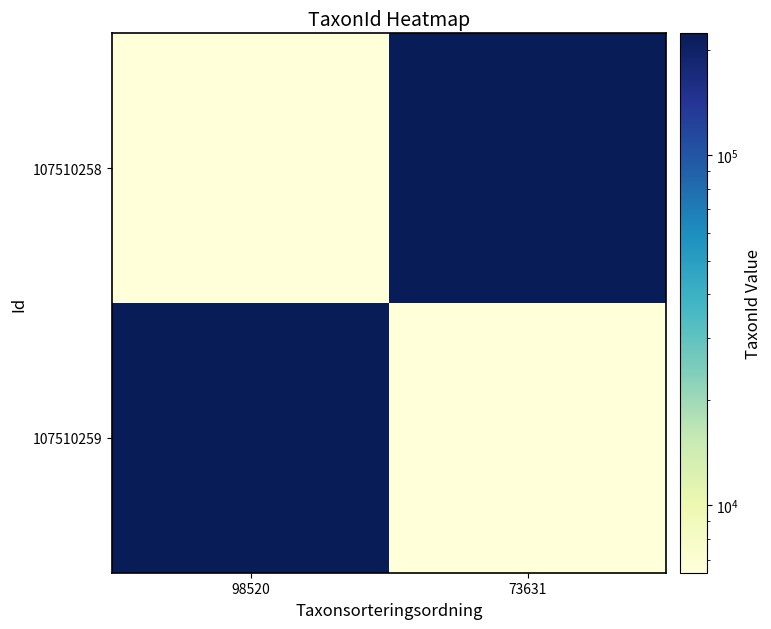

Which series has the largest range (max minus min)?

107510259